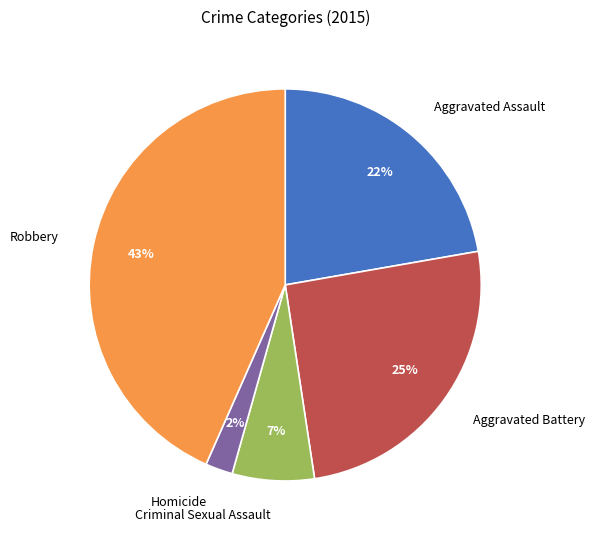

Is it true that Aggravated Battery is 25% of the pie?

True